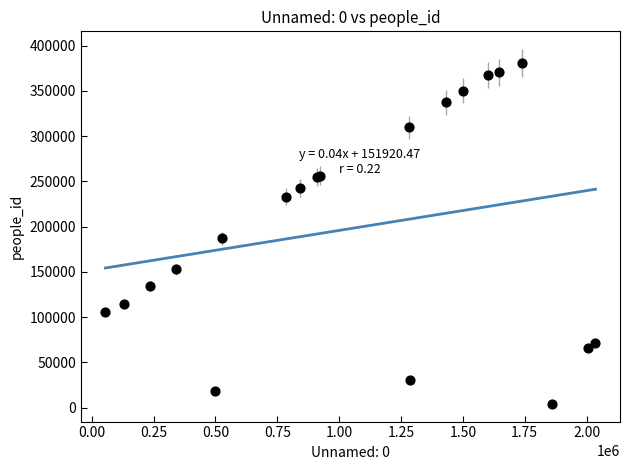

What Y value in the scatter plot is closest to 192698?

187087